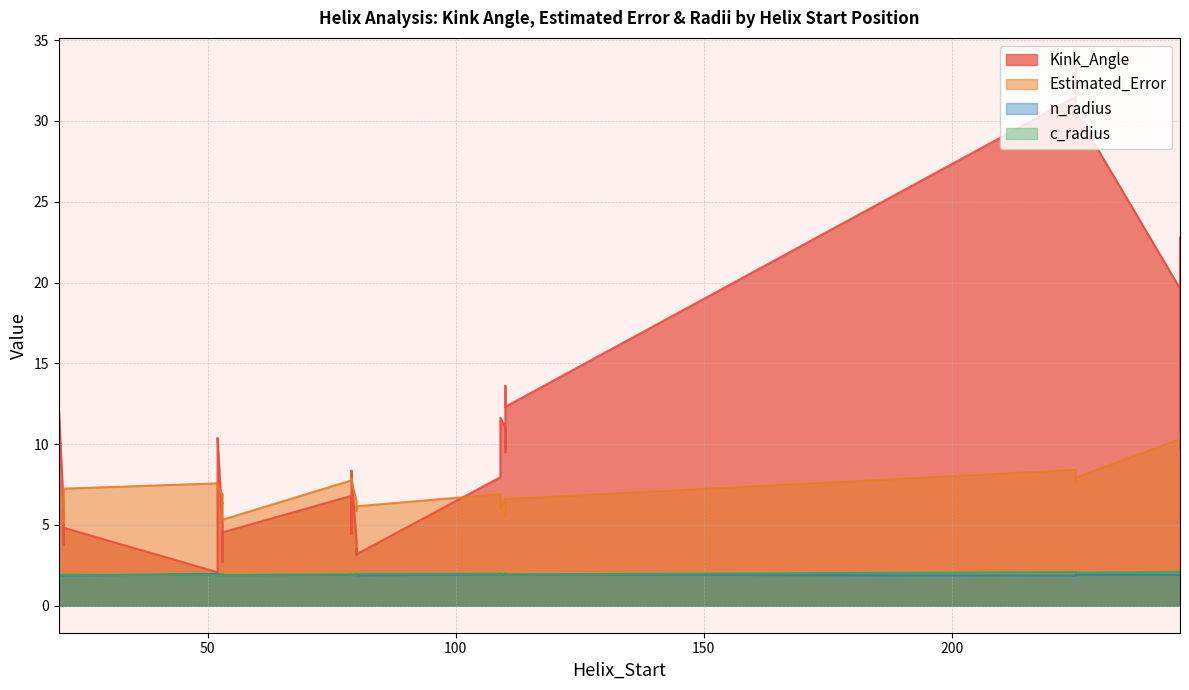

The c_radius series shows 1.2 at 80. True or false?

False